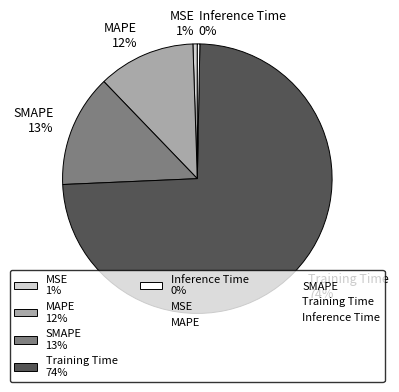

To the nearest percent, what portion does Training Time represent?

74%